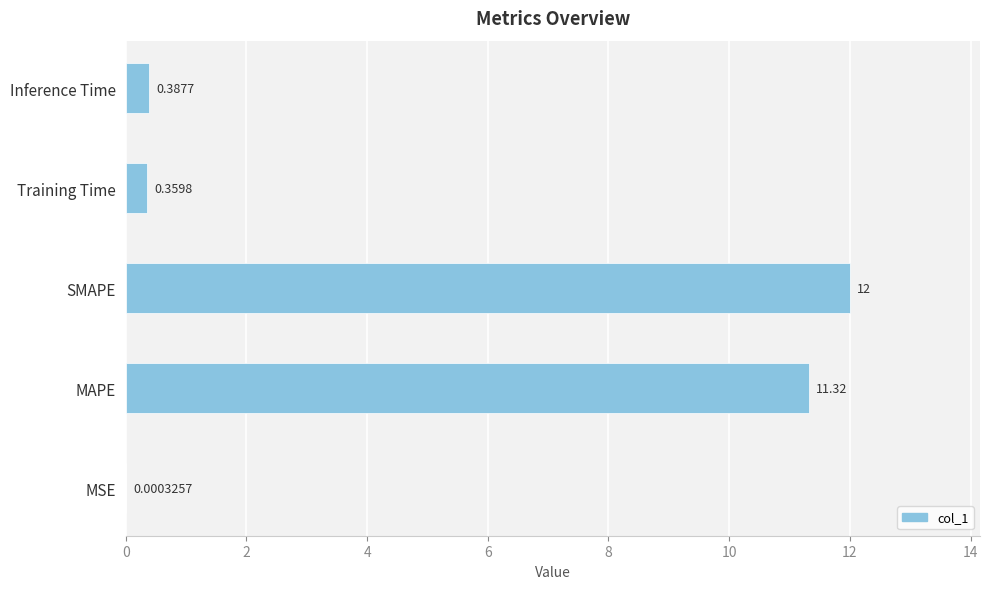

At which label is the value closest to 5?

Inference Time